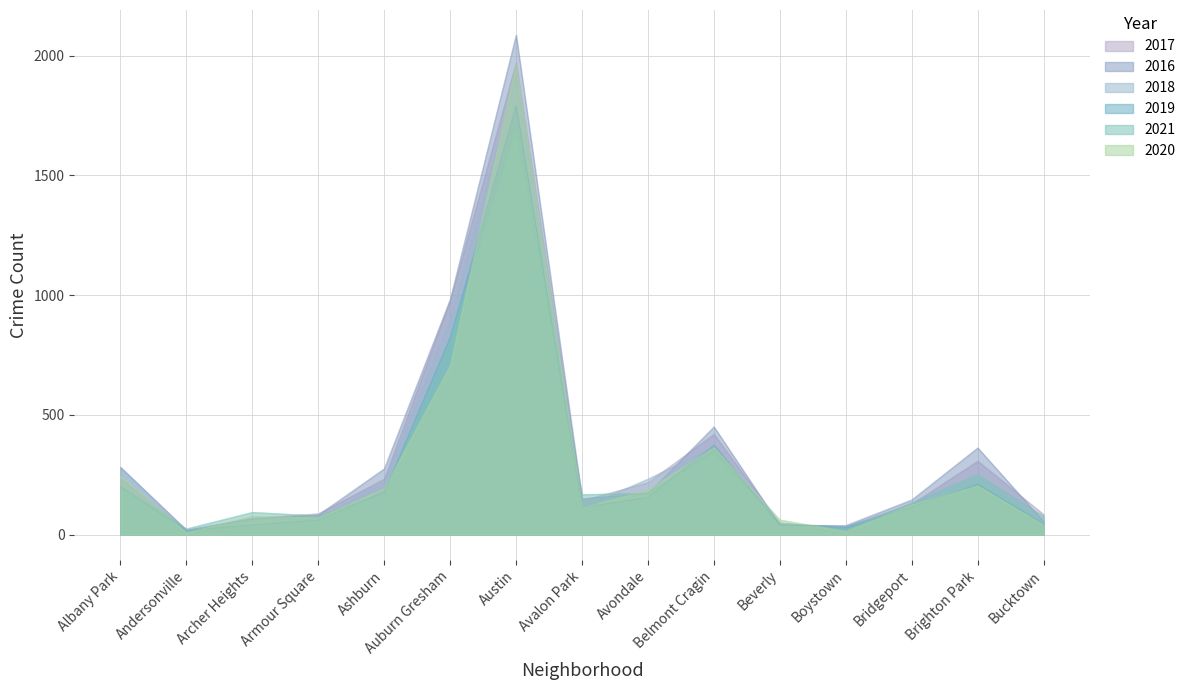

How many lines are shown in the chart?

6